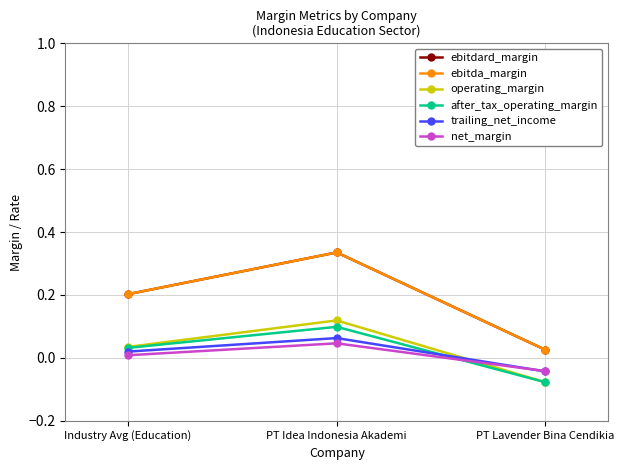

Does the chart display data point markers on the line(s)?

Yes